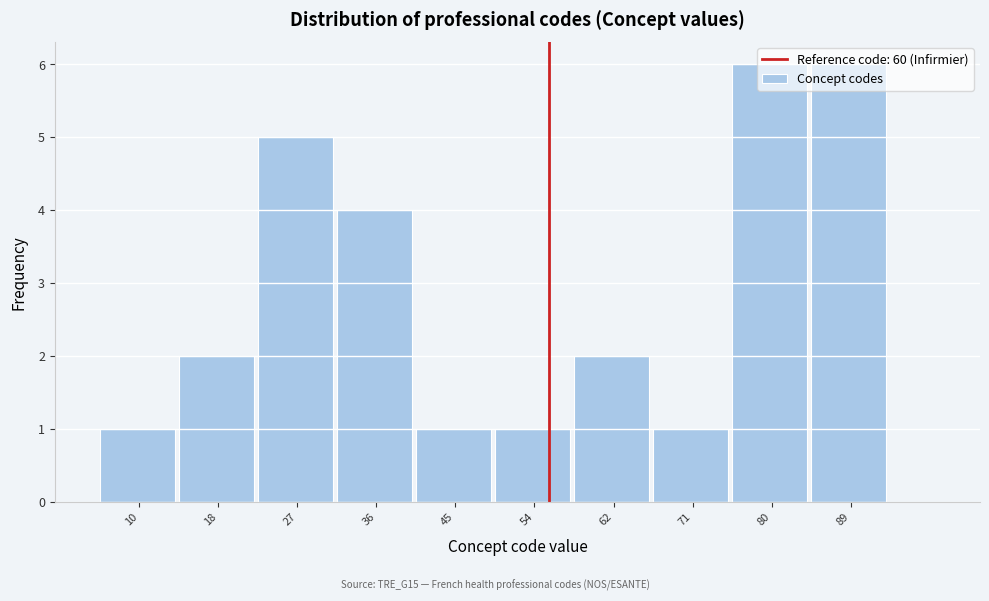

Approximately how many times larger is the value at 89 compared to 18?

3.0